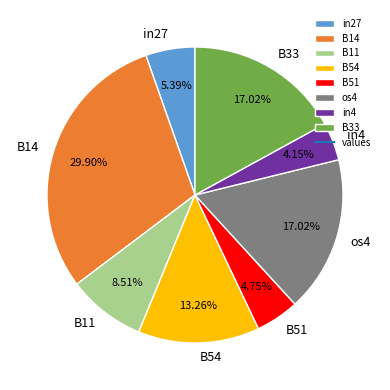

Which has a higher value, B51 or B14?

B14